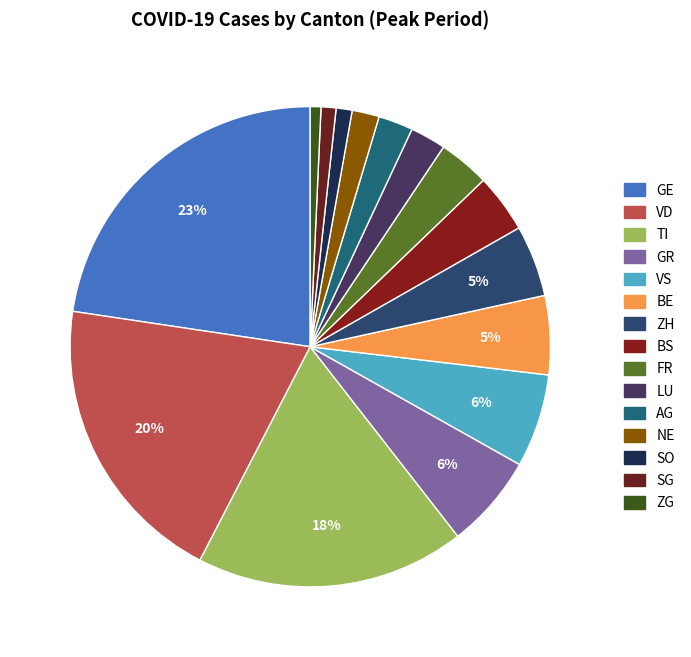

Do ZG and ZH together represent more than half of the pie?

No